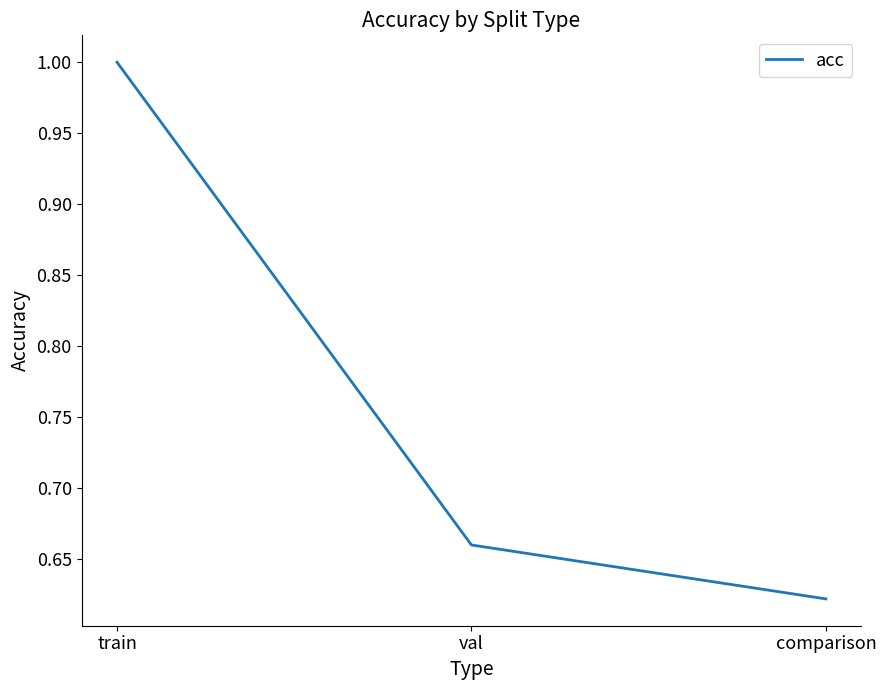

Which label corresponds to the smallest value in the chart?

comparison